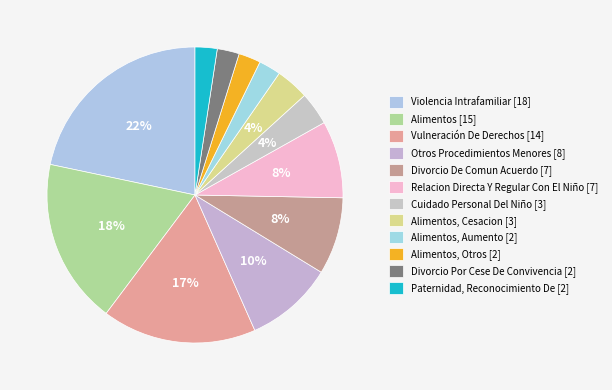

Rank the categories by value from lowest to highest.

Alimentos, Aumento, Alimentos, Otros, Divorcio Por Cese De Convivencia, Paternidad, Reconocimiento De, Cuidado Personal Del Niño, Alimentos, Cesacion, Divorcio De Comun Acuerdo, Relacion Directa Y Regular Con El Niño, Otros Procedimientos Menores, Vulneración De Derechos, Alimentos, Violencia Intrafamiliar